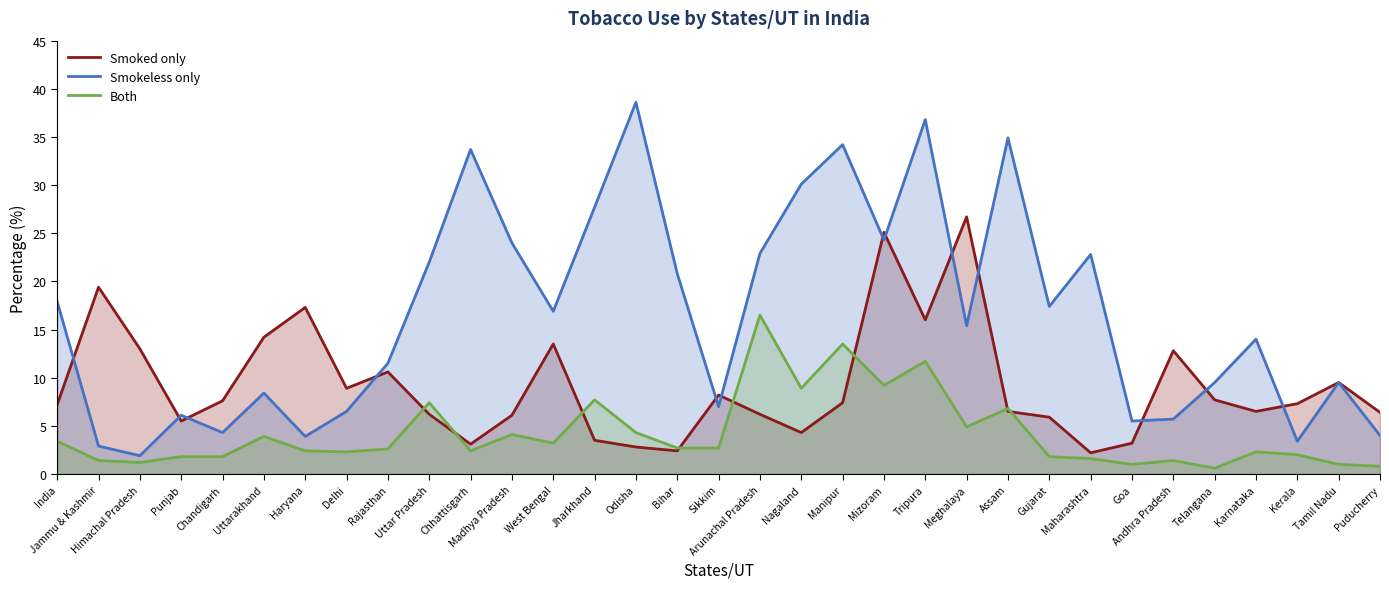

What is the label of the 30th point from the left?

Karnataka